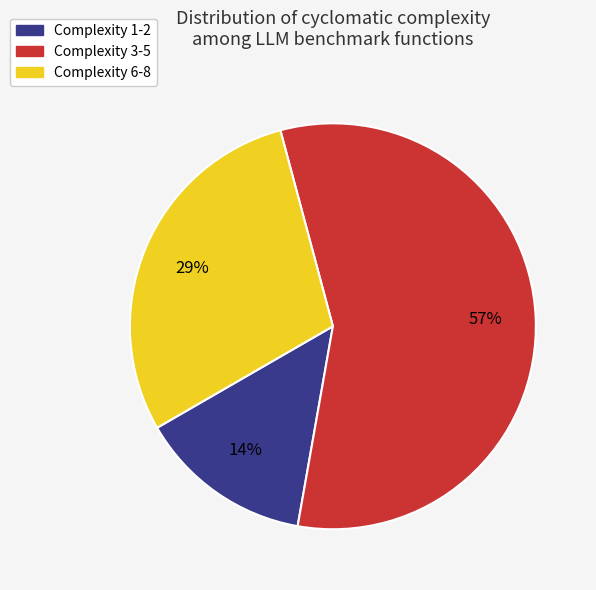

Does any single category account for the majority?

Yes